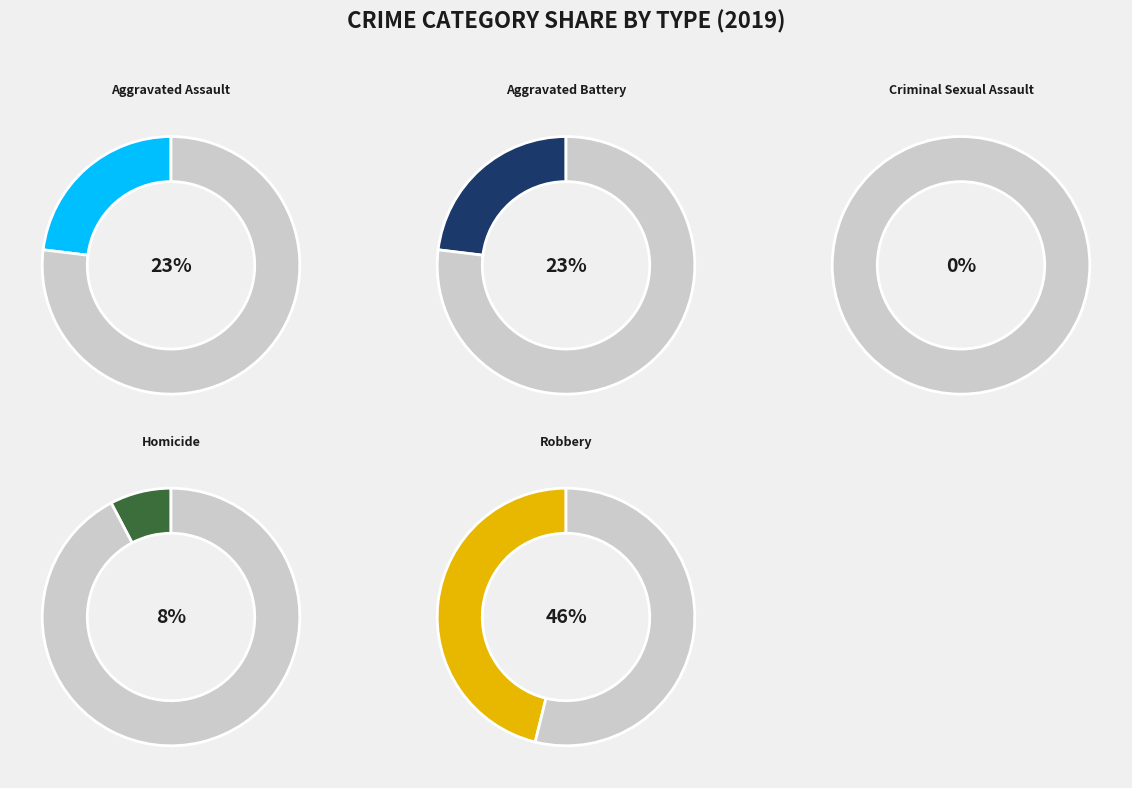

How many slices are in this pie chart?

5